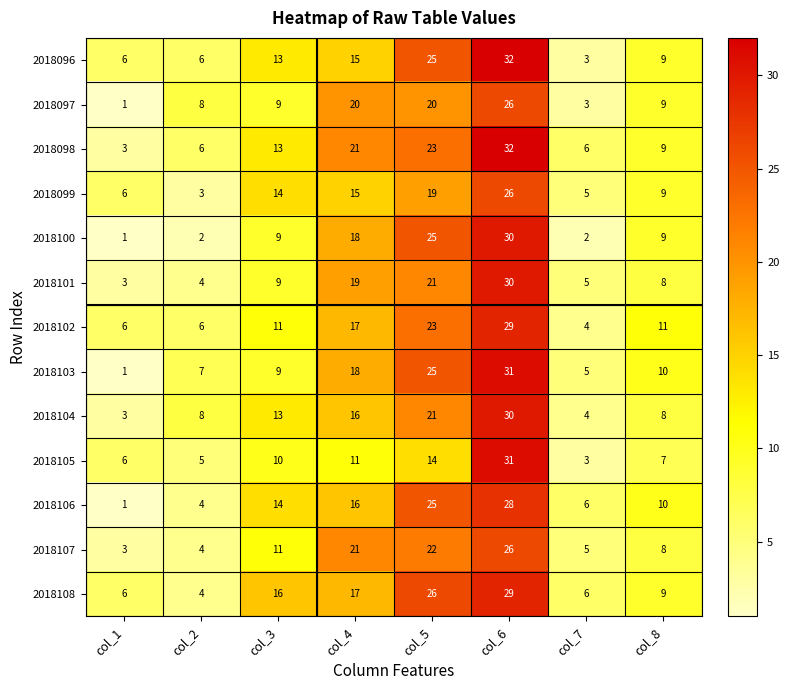

List the labels in order of 2018103 value, largest first.

col_6, col_5, col_4, col_8, col_3, col_2, col_7, col_1